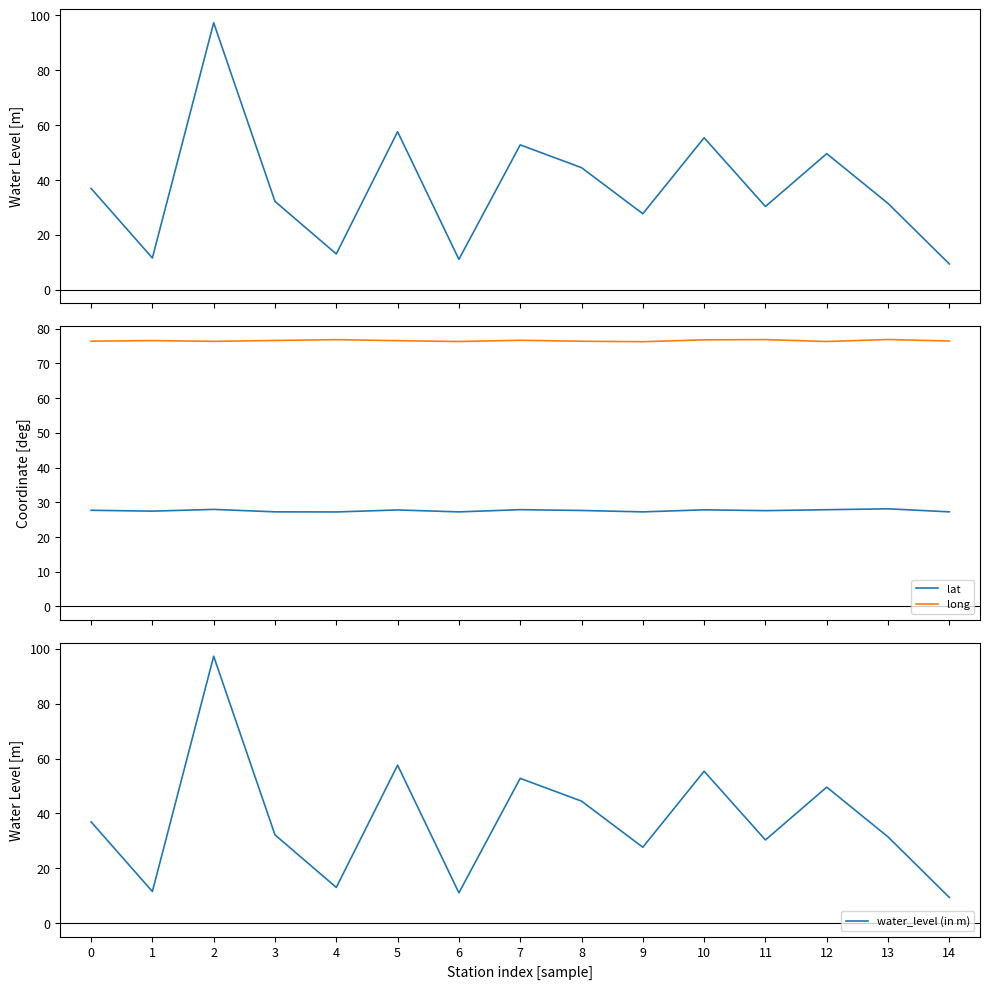

True or false: lat has a value of 27.4 at 1.

True